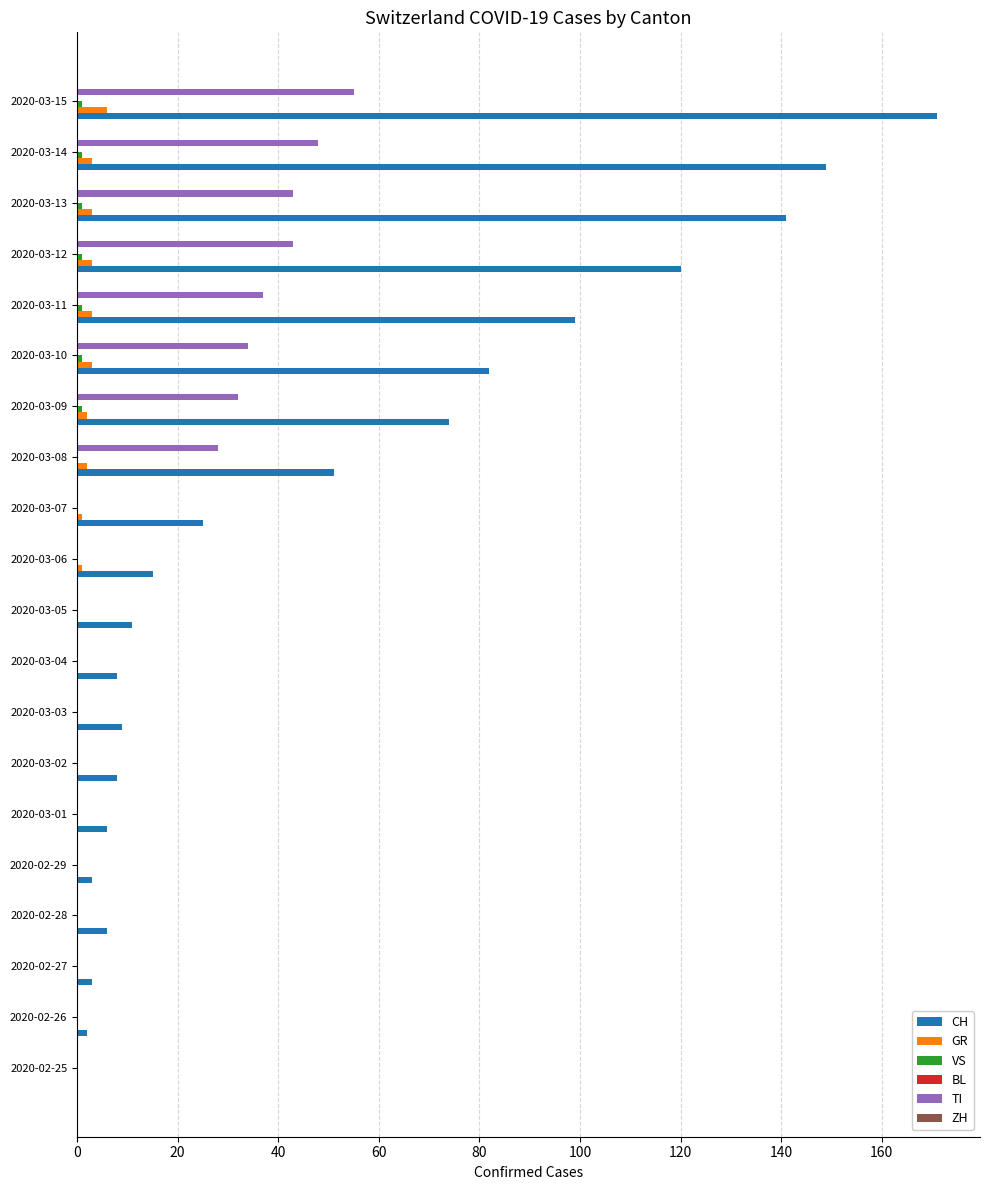

How many values in CH are above zero?

19